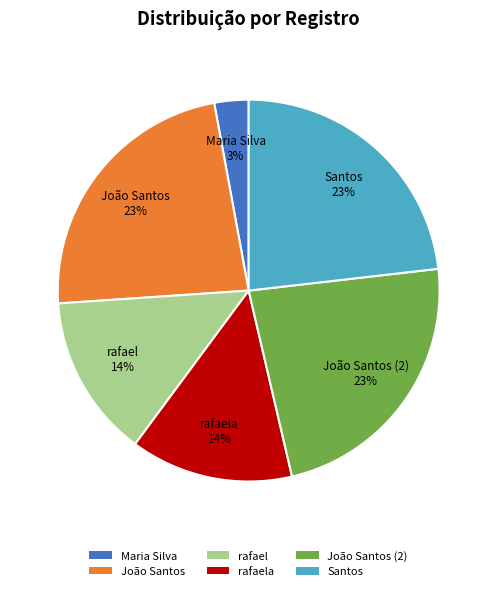

What is the ratio of the value at João Santos (2) to the value at Santos?

1.0